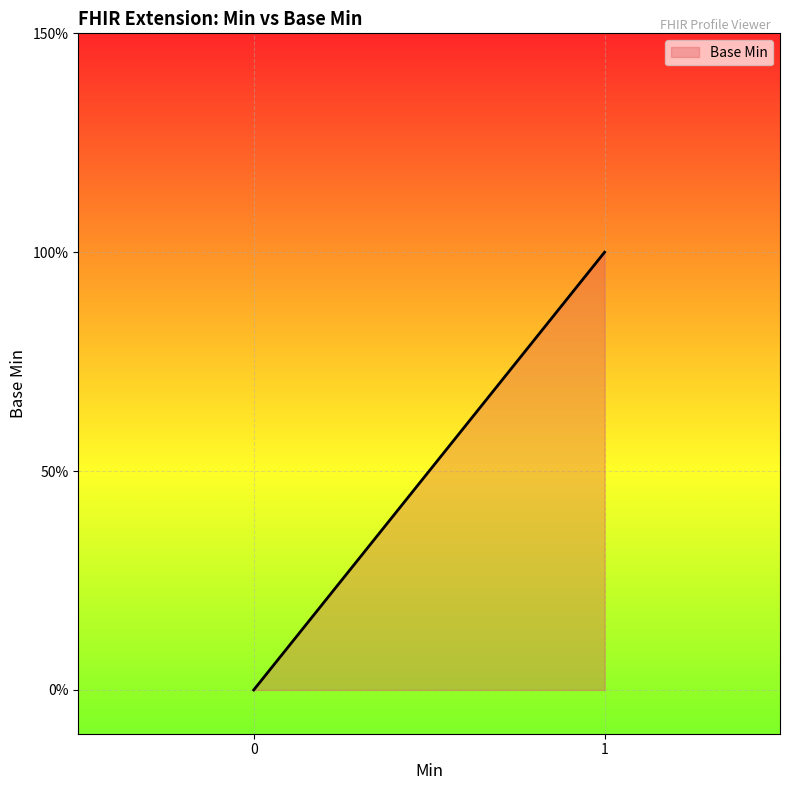

What is the difference between the maximum and second lowest values?

1